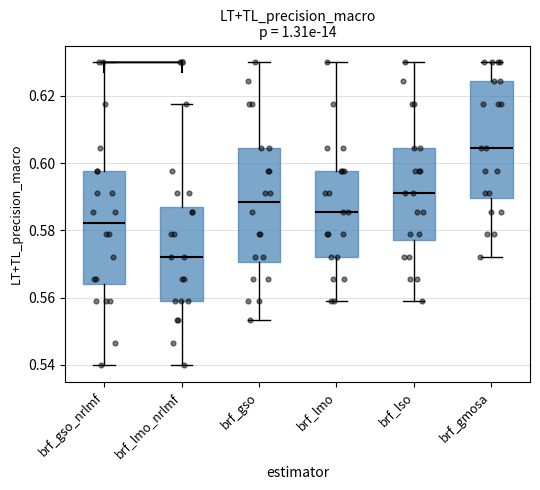

Reading left to right, transcribe this box plot: for each box, give where its median line is, the range the box spans, and where its two whiskers end, as read against the y-axis. The values are not printed on the chart, so give them approximately, as read against the axis.

brf_gso_nrlmf: median 0.582, box 0.564 to 0.598, whiskers 0.540 to 0.630
brf_lmo_nrlmf: median 0.572, box 0.558 to 0.586, whiskers 0.540 to 0.618
brf_gso: median 0.588, box 0.570 to 0.604, whiskers 0.554 to 0.630
brf_lmo: median 0.586, box 0.572 to 0.598, whiskers 0.558 to 0.630
brf_lso: median 0.592, box 0.578 to 0.604, whiskers 0.558 to 0.630
brf_gmosa: median 0.604, box 0.590 to 0.624, whiskers 0.572 to 0.630